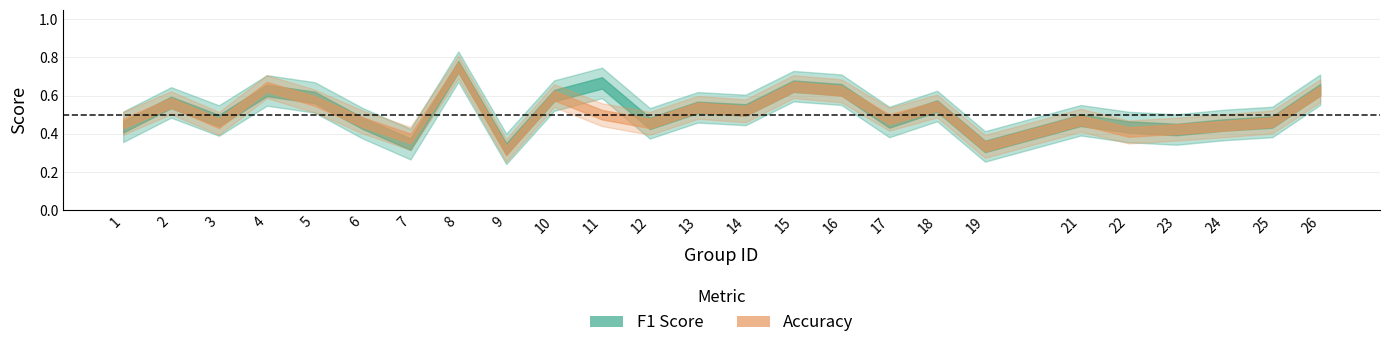

True or false: f1 has more than 2 interior local peaks.

True